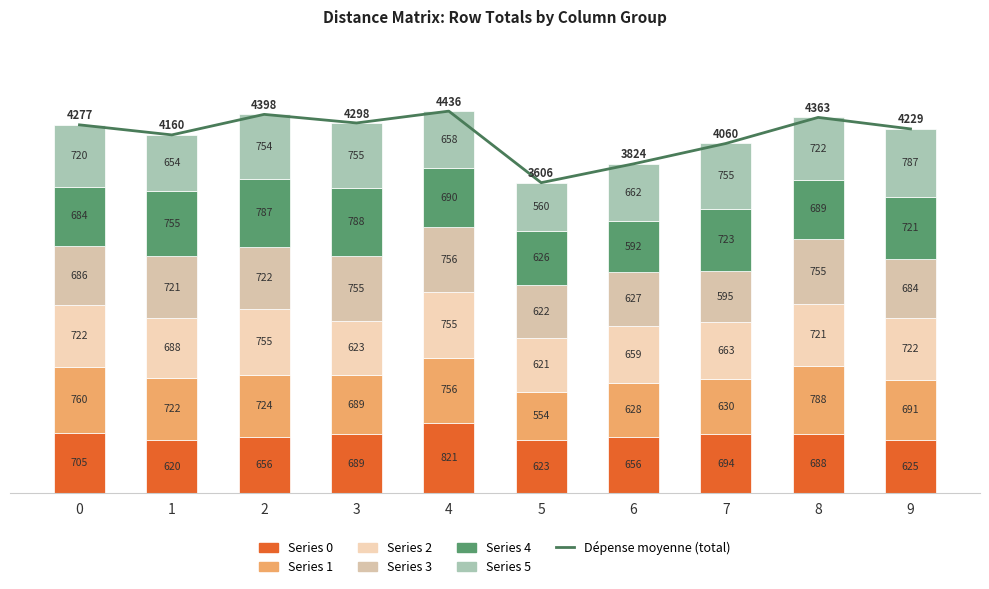

Reading left to right, what are all the values shown in this chart?

0: 705.2	619.5	656.3	688.7	820.5	623.2	655.8	693.8	688.1	625.1
1: 759.6	722.3	723.6	688.8	755.9	553.8	628.0	630.1	787.9	690.5
2: 722.0	688.1	755.4	623.2	755.3	620.9	659.1	663.0	720.7	721.8
3: 686.1	720.9	722.3	754.7	755.7	622.4	627.3	595.2	755.0	684.1
4: 683.7	755.2	786.9	788.2	690.2	625.6	592.2	723.3	689.2	720.5
5: 720.0	653.9	753.6	754.8	658.1	559.7	661.6	755.1	722.0	787.5